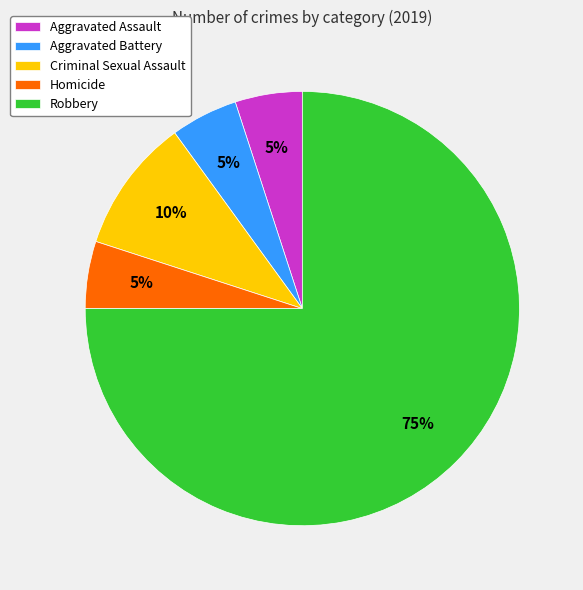

Is the sum of Aggravated Battery and Homicide greater than half?

No